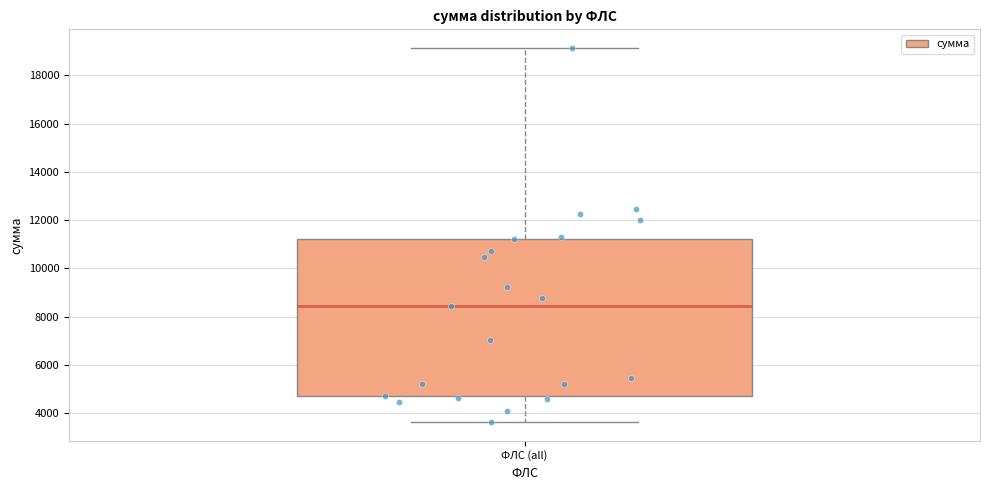

Where does the lower whisker of the box for ФЛС (all) end on the y-axis? The values are not printed on the chart, so give them approximately, as read against the axis.

3600